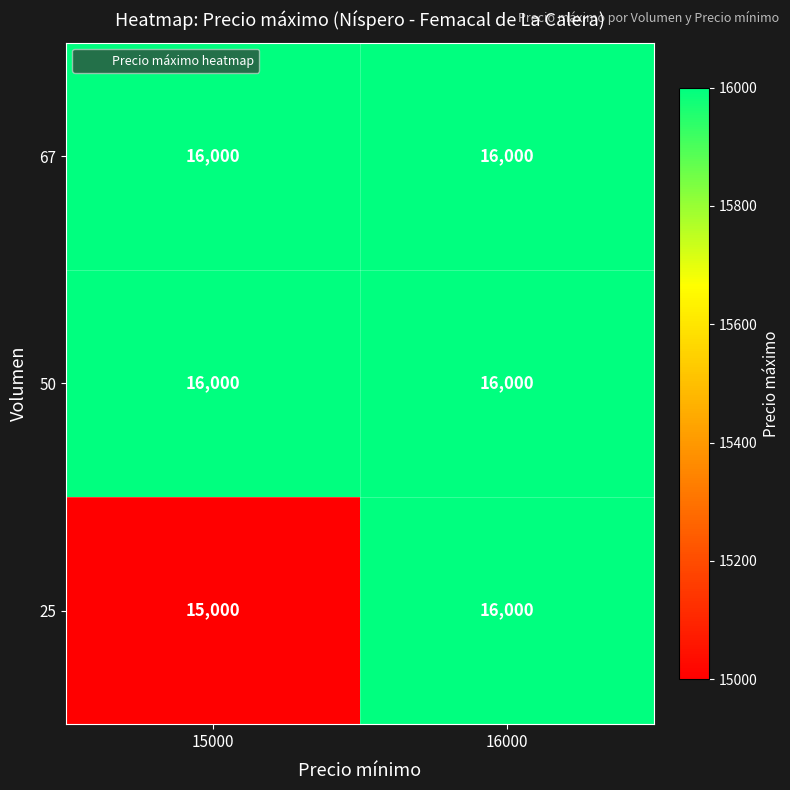

The value of 67 at 15000 is 16000. True or false?

True